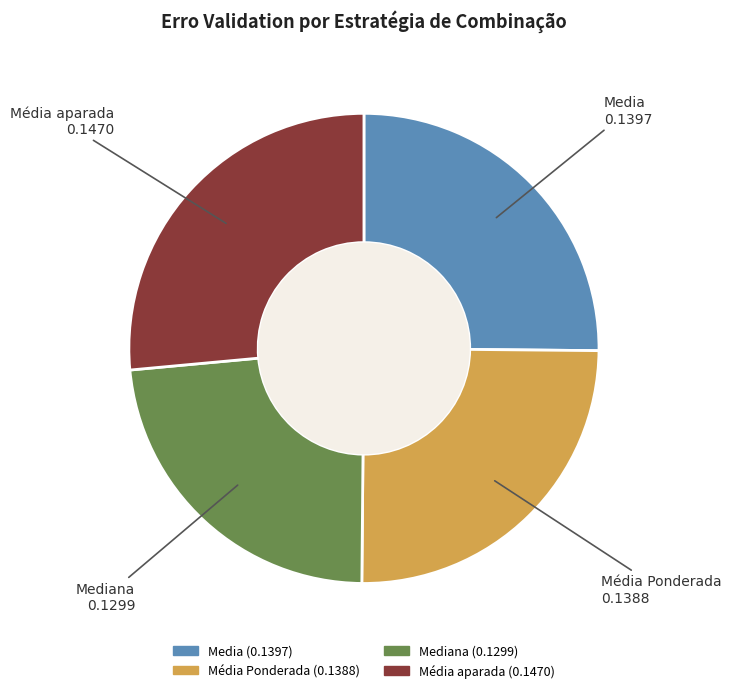

Is there any slice that represents more than half of the pie?

No